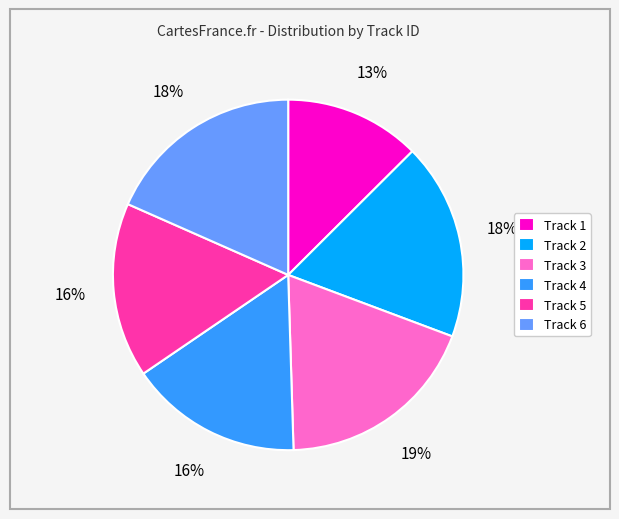

Is it true that Track 6 is 18% of the pie?

True